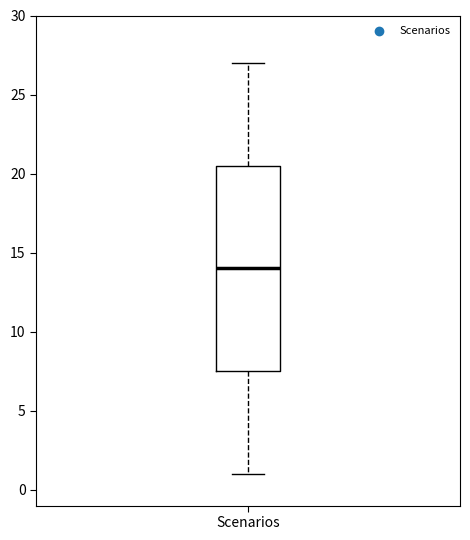

Transcribe this box plot: give where the median line is, the range the box spans, and where the two whiskers end, as read against the y-axis. The values are not printed on the chart, so give them approximately, as read against the axis.

median 14.0, box 7.5 to 20.5, whiskers 1.0 to 27.0